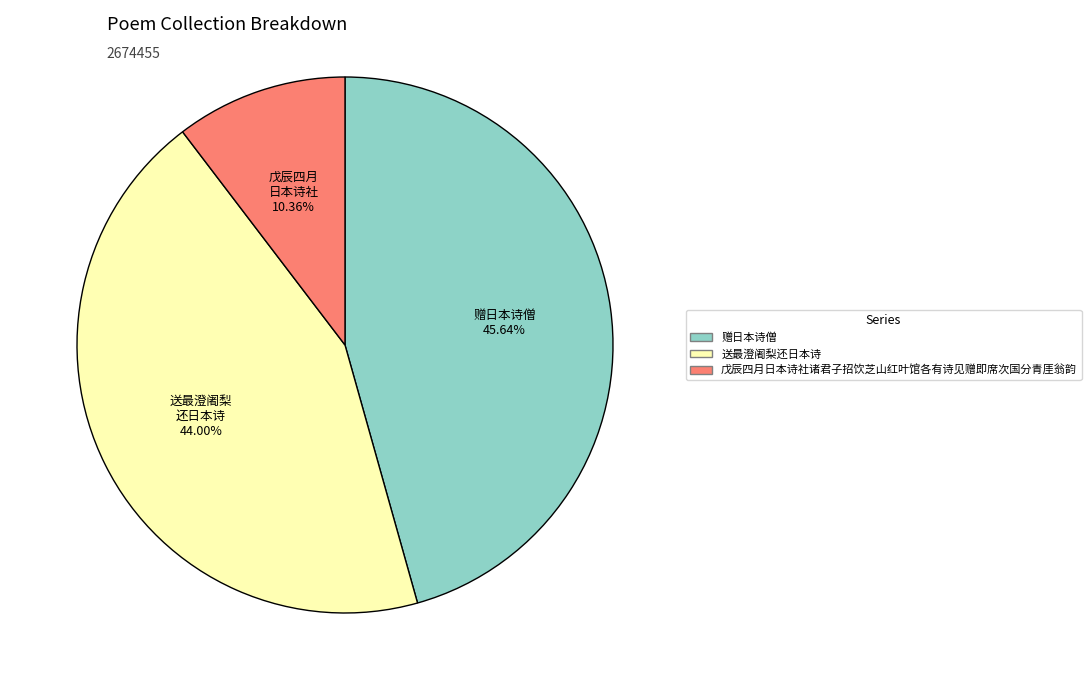

Count the number of slices in the pie.

3